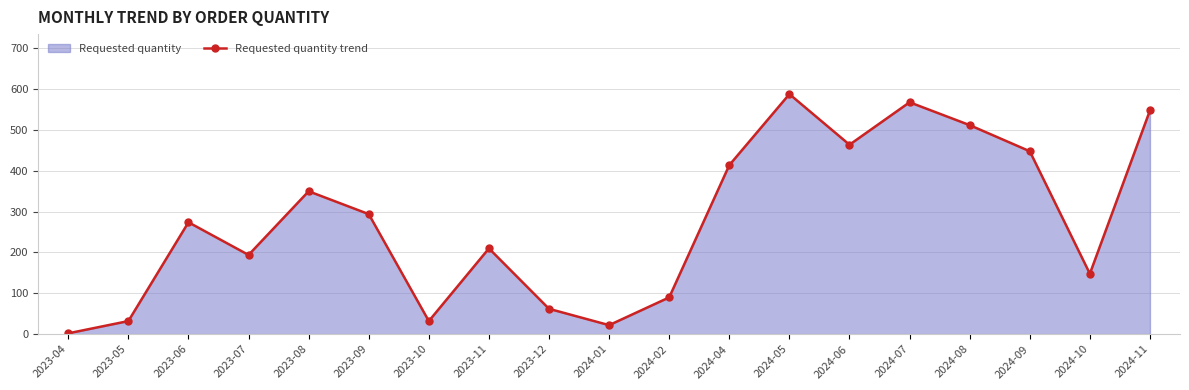

How many lines are shown in the chart?

1